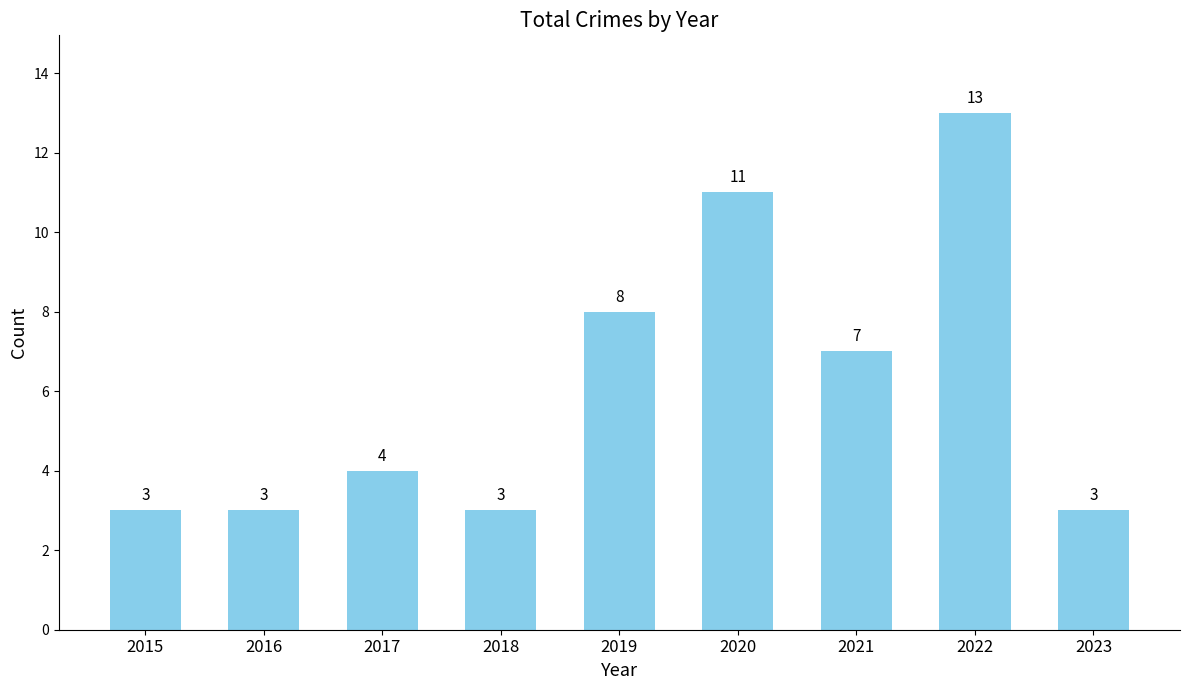

What is the difference between the second highest and minimum values?

8